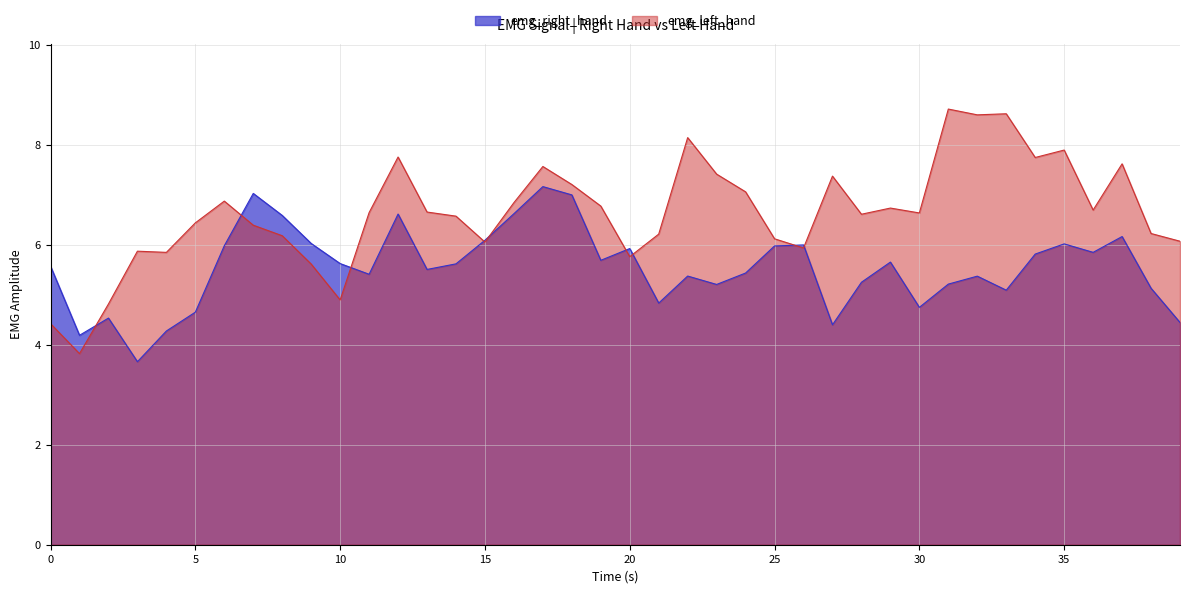

How many data points in emg_right_hand are less than 5?

9